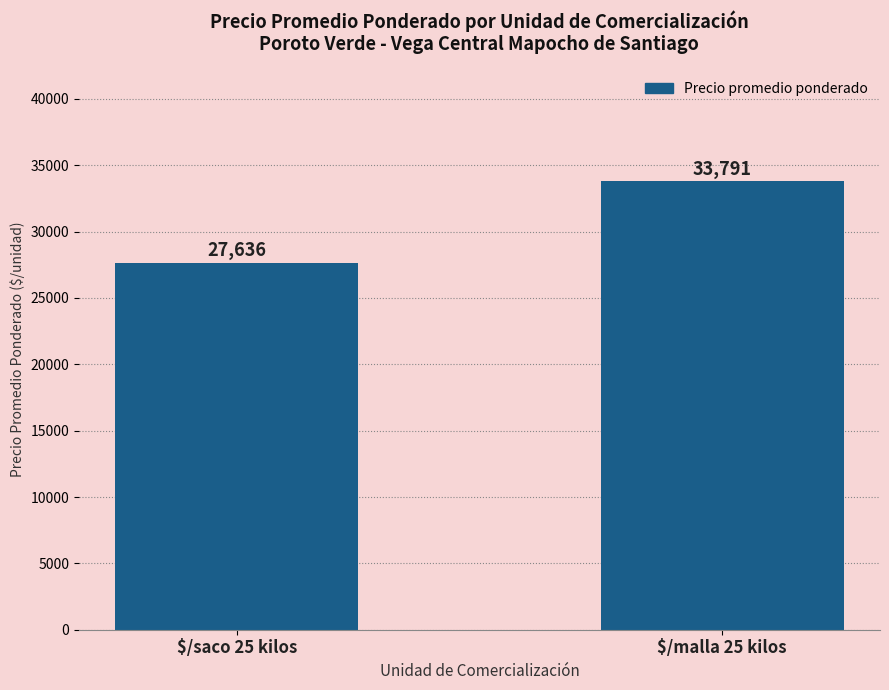

Count the number of data series in this chart.

1